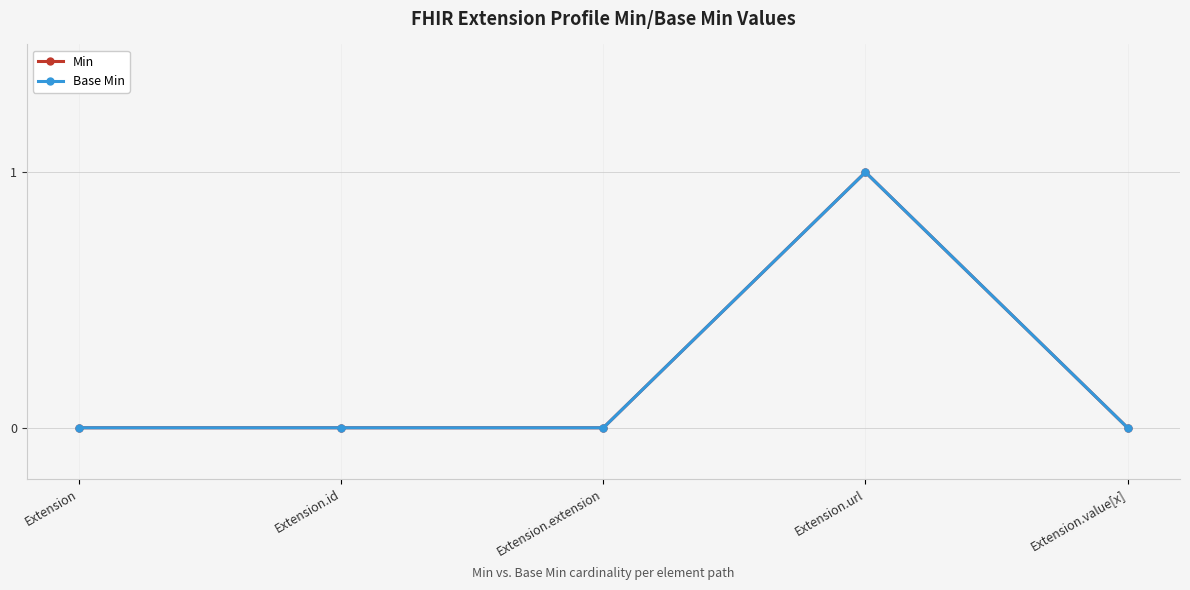

What is the value of the Min point at the 4th from the left?

1